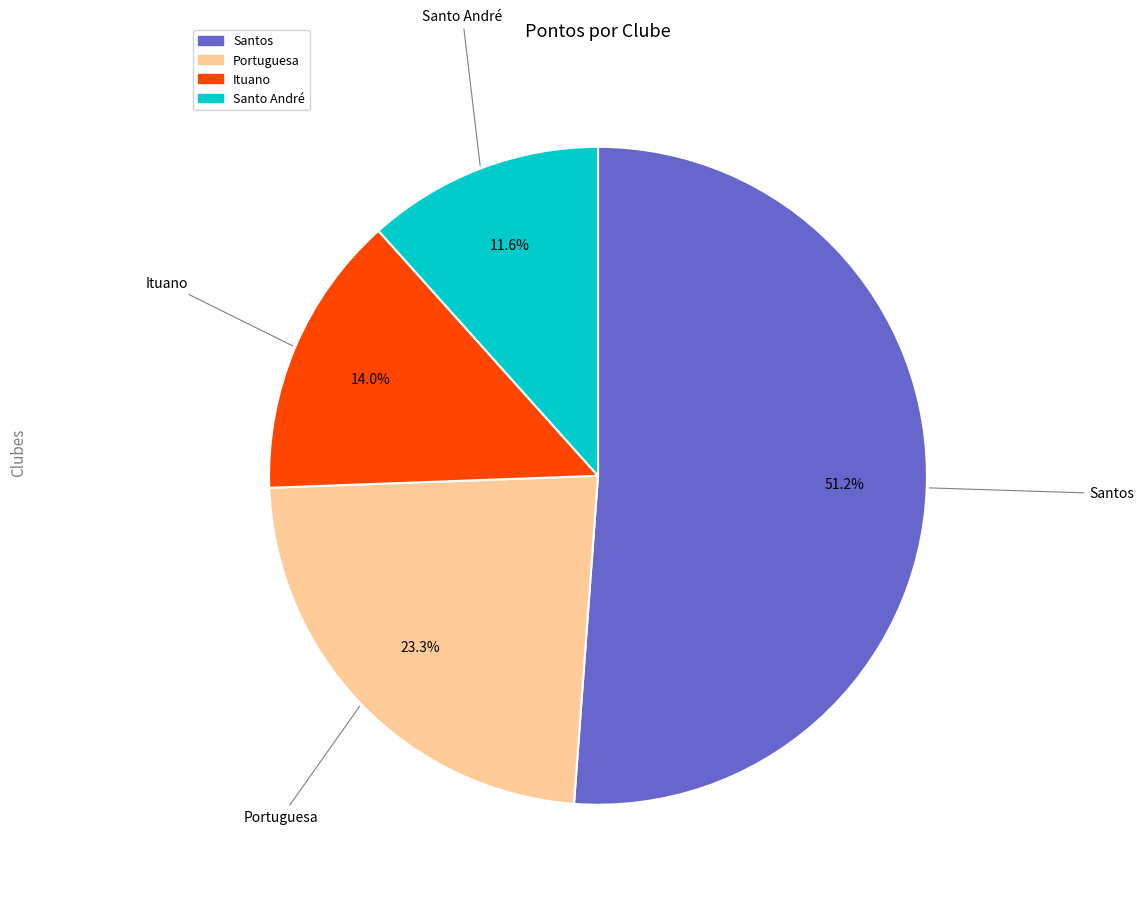

What is the ratio of the value at Ituano to the value at Santos?

0.3